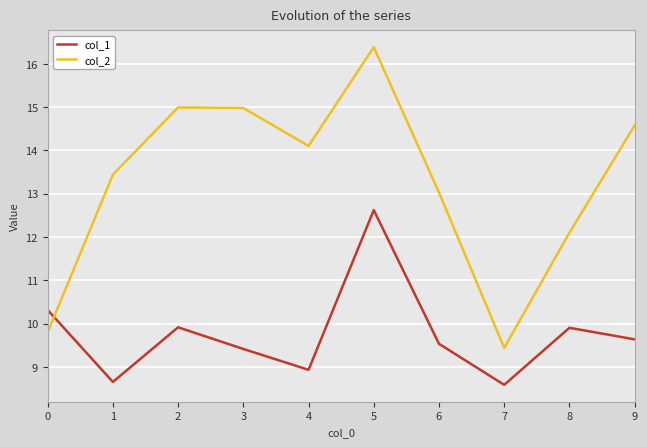

At how many categories does at least one series exceed 12?

8